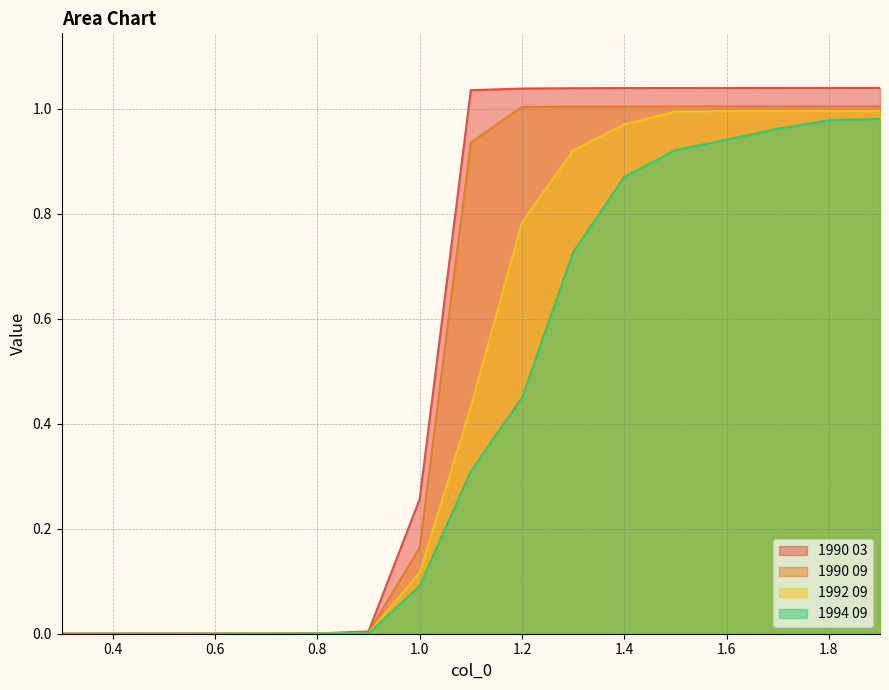

Which has a higher value, 1.4 or 0.8?

1.4